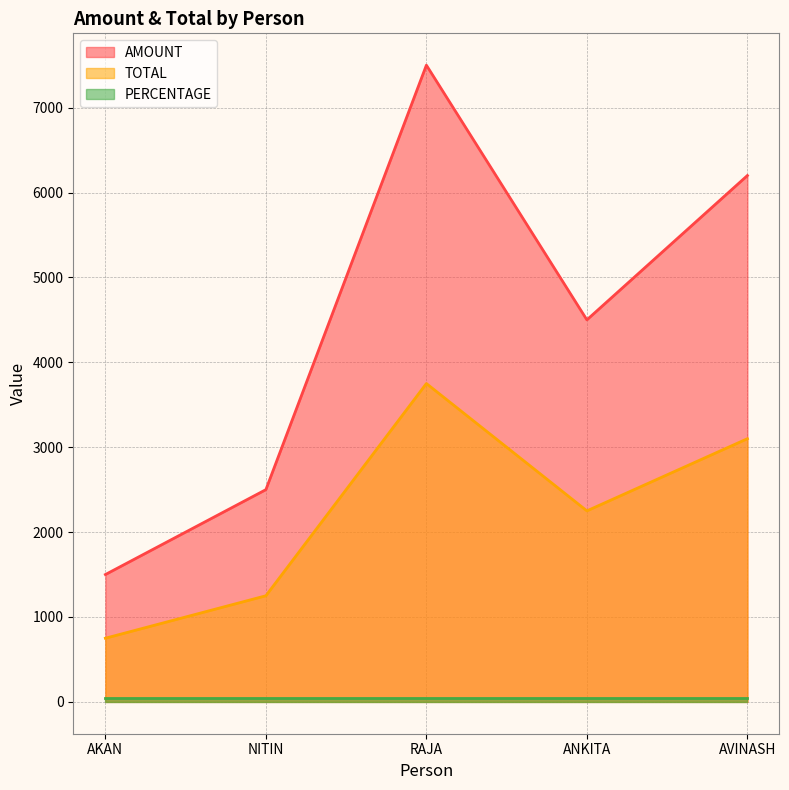

True or false: AMOUNT has a value of 440 at AKAN.

False